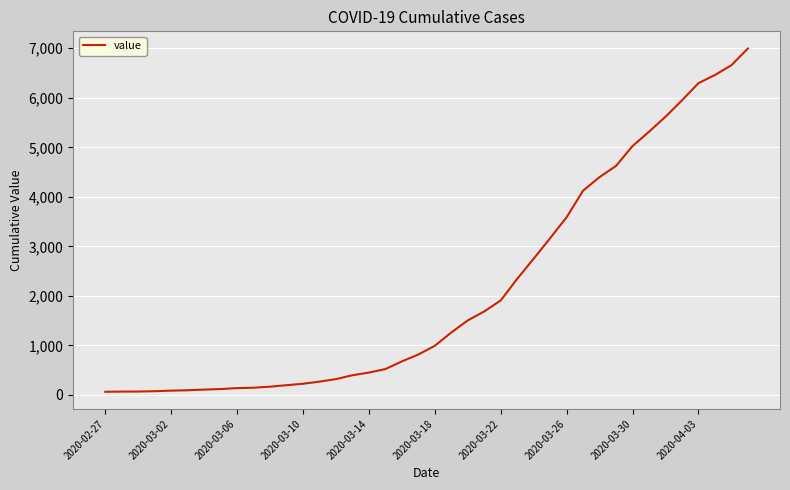

What is the difference between the maximum and minimum values?

6931